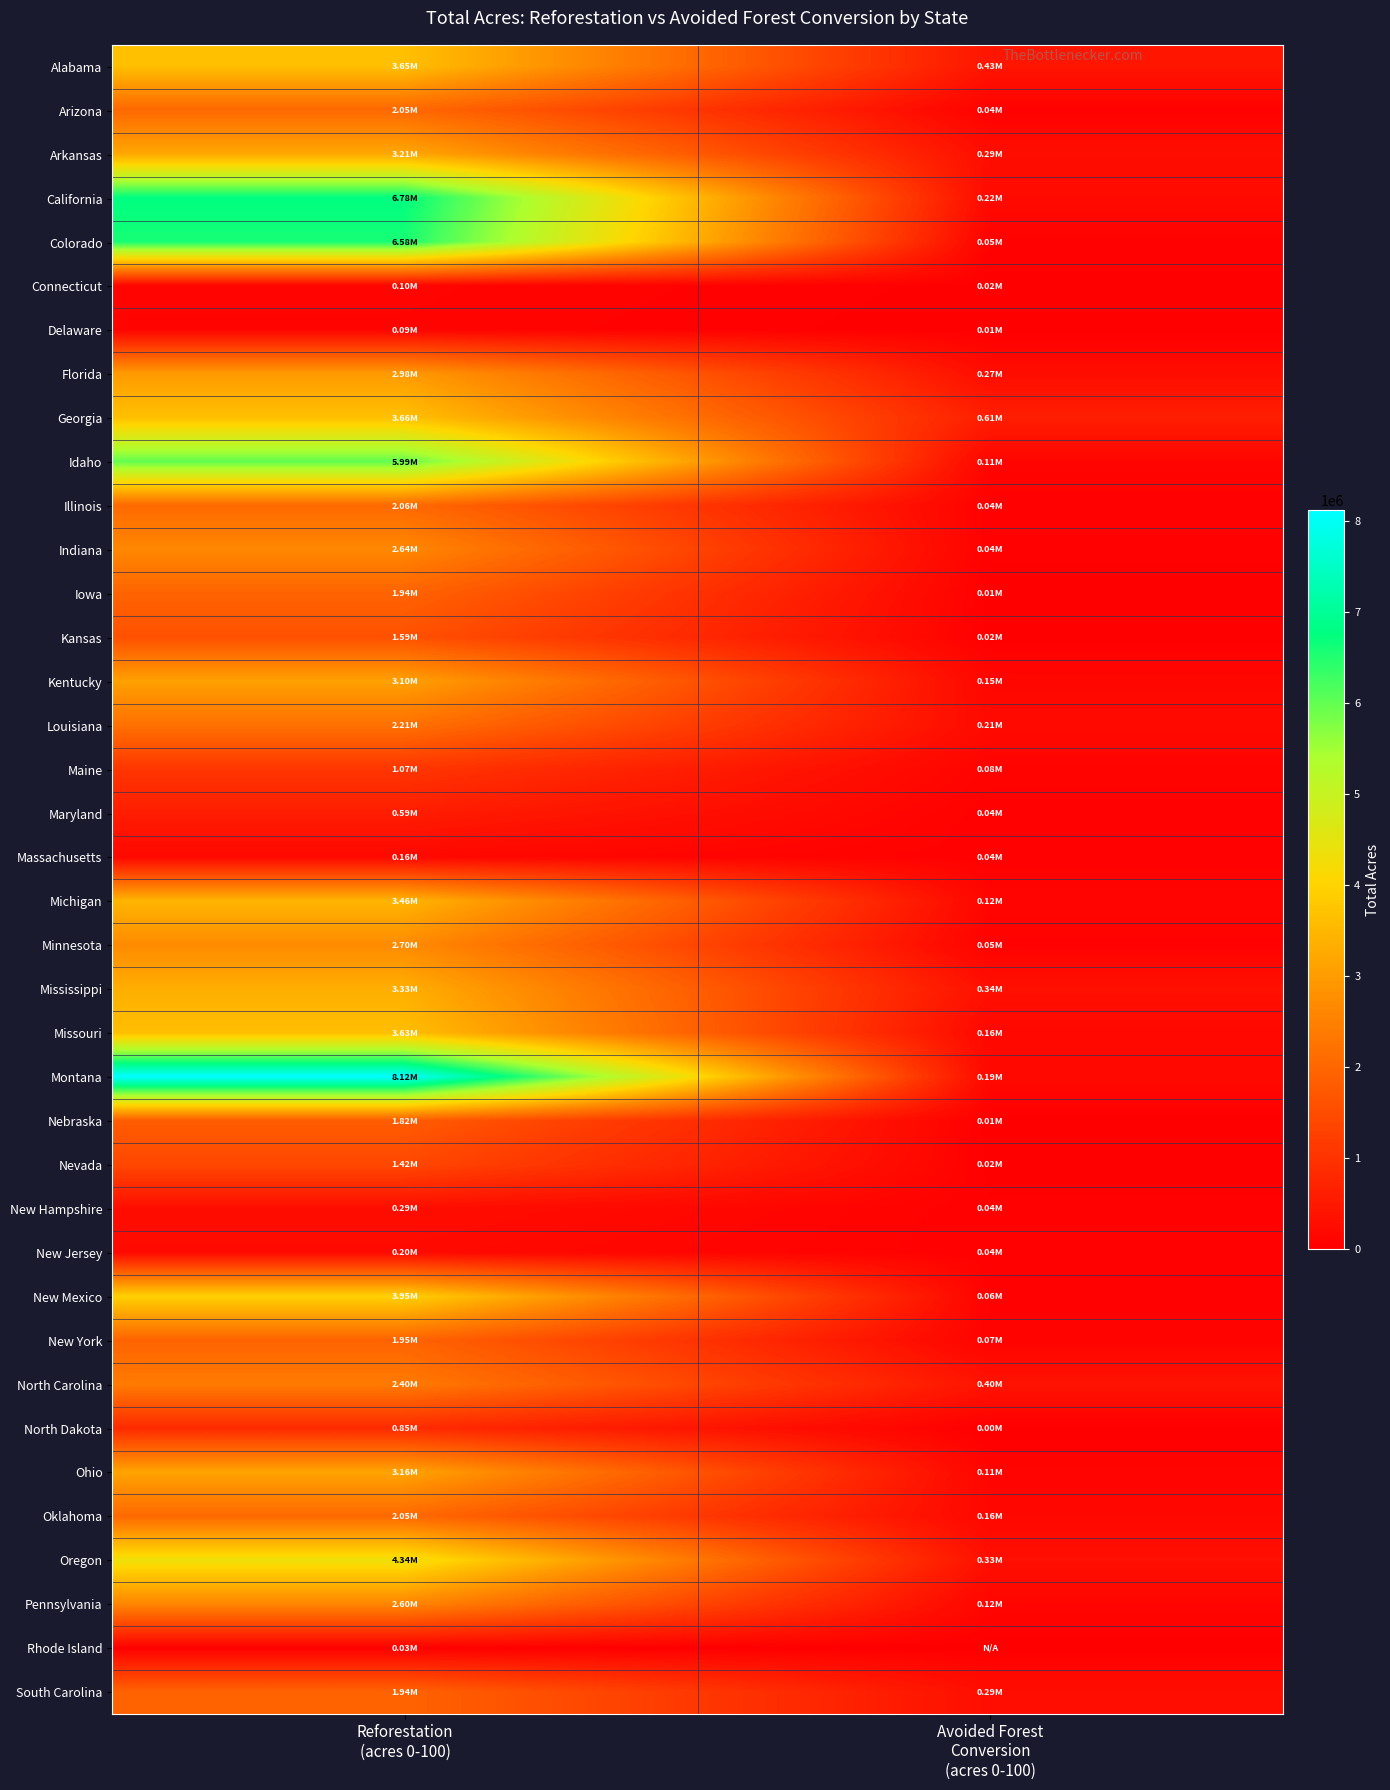

Reading left to right, transcribe all the data shown in this chart.

Alabama: Reforestation
(acres 0-100)=3649561.2	Avoided Forest
Conversion
(acres 0-100)=433296.2
Arizona: Reforestation
(acres 0-100)=2049570.2	Avoided Forest
Conversion
(acres 0-100)=43122.6
Arkansas: Reforestation
(acres 0-100)=3209694.1	Avoided Forest
Conversion
(acres 0-100)=292310.4
California: Reforestation
(acres 0-100)=6782195.1	Avoided Forest
Conversion
(acres 0-100)=216789.7
Colorado: Reforestation
(acres 0-100)=6584840.6	Avoided Forest
Conversion
(acres 0-100)=54248.2
Connecticut: Reforestation
(acres 0-100)=104019.8	Avoided Forest
Conversion
(acres 0-100)=18151.3
Delaware: Reforestation
(acres 0-100)=90254.5	Avoided Forest
Conversion
(acres 0-100)=6552.7
Florida: Reforestation
(acres 0-100)=2977604.1	Avoided Forest
Conversion
(acres 0-100)=274539.8
Georgia: Reforestation
(acres 0-100)=3661070.0	Avoided Forest
Conversion
(acres 0-100)=611346.2
Idaho: Reforestation
(acres 0-100)=5991172.4	Avoided Forest
Conversion
(acres 0-100)=114585.5
Illinois: Reforestation
(acres 0-100)=2060179.0	Avoided Forest
Conversion
(acres 0-100)=43306.8
Indiana: Reforestation
(acres 0-100)=2639429.2	Avoided Forest
Conversion
(acres 0-100)=38228.3
Iowa: Reforestation
(acres 0-100)=1944820.7	Avoided Forest
Conversion
(acres 0-100)=14388.6
Kansas: Reforestation
(acres 0-100)=1590126.1	Avoided Forest
Conversion
(acres 0-100)=15219.6
Kentucky: Reforestation
(acres 0-100)=3098009.4	Avoided Forest
Conversion
(acres 0-100)=146997.5
Louisiana: Reforestation
(acres 0-100)=2205427.0	Avoided Forest
Conversion
(acres 0-100)=213936.4
Maine: Reforestation
(acres 0-100)=1073133.3	Avoided Forest
Conversion
(acres 0-100)=81236.3
Maryland: Reforestation
(acres 0-100)=585988.3	Avoided Forest
Conversion
(acres 0-100)=41117.4
Massachusetts: Reforestation
(acres 0-100)=161393.7	Avoided Forest
Conversion
(acres 0-100)=41933.8
Michigan: Reforestation
(acres 0-100)=3458211.2	Avoided Forest
Conversion
(acres 0-100)=119678.4
Minnesota: Reforestation
(acres 0-100)=2700876.3	Avoided Forest
Conversion
(acres 0-100)=54126.0
Mississippi: Reforestation
(acres 0-100)=3332745.7	Avoided Forest
Conversion
(acres 0-100)=336302.2
Missouri: Reforestation
(acres 0-100)=3630583.1	Avoided Forest
Conversion
(acres 0-100)=164675.1
Montana: Reforestation
(acres 0-100)=8120356.2	Avoided Forest
Conversion
(acres 0-100)=187309.2
Nebraska: Reforestation
(acres 0-100)=1815814.2	Avoided Forest
Conversion
(acres 0-100)=7396.4
Nevada: Reforestation
(acres 0-100)=1417570.5	Avoided Forest
Conversion
(acres 0-100)=18255.9
New Hampshire: Reforestation
(acres 0-100)=285488.4	Avoided Forest
Conversion
(acres 0-100)=37618.5
New Jersey: Reforestation
(acres 0-100)=204574.4	Avoided Forest
Conversion
(acres 0-100)=36096.4
New Mexico: Reforestation
(acres 0-100)=3952193.8	Avoided Forest
Conversion
(acres 0-100)=58335.4
New York: Reforestation
(acres 0-100)=1954188.5	Avoided Forest
Conversion
(acres 0-100)=68358.4
North Carolina: Reforestation
(acres 0-100)=2395193.0	Avoided Forest
Conversion
(acres 0-100)=396361.4
North Dakota: Reforestation
(acres 0-100)=853709.0	Avoided Forest
Conversion
(acres 0-100)=843.5
Ohio: Reforestation
(acres 0-100)=3155407.2	Avoided Forest
Conversion
(acres 0-100)=106144.7
Oklahoma: Reforestation
(acres 0-100)=2051980.8	Avoided Forest
Conversion
(acres 0-100)=161873.4
Oregon: Reforestation
(acres 0-100)=4336726.5	Avoided Forest
Conversion
(acres 0-100)=327001.7
Pennsylvania: Reforestation
(acres 0-100)=2603752.8	Avoided Forest
Conversion
(acres 0-100)=119807.5
Rhode Island: Reforestation
(acres 0-100)=27727.5	Avoided Forest
Conversion
(acres 0-100)=0.0
South Carolina: Reforestation
(acres 0-100)=1938713.1	Avoided Forest
Conversion
(acres 0-100)=292599.1